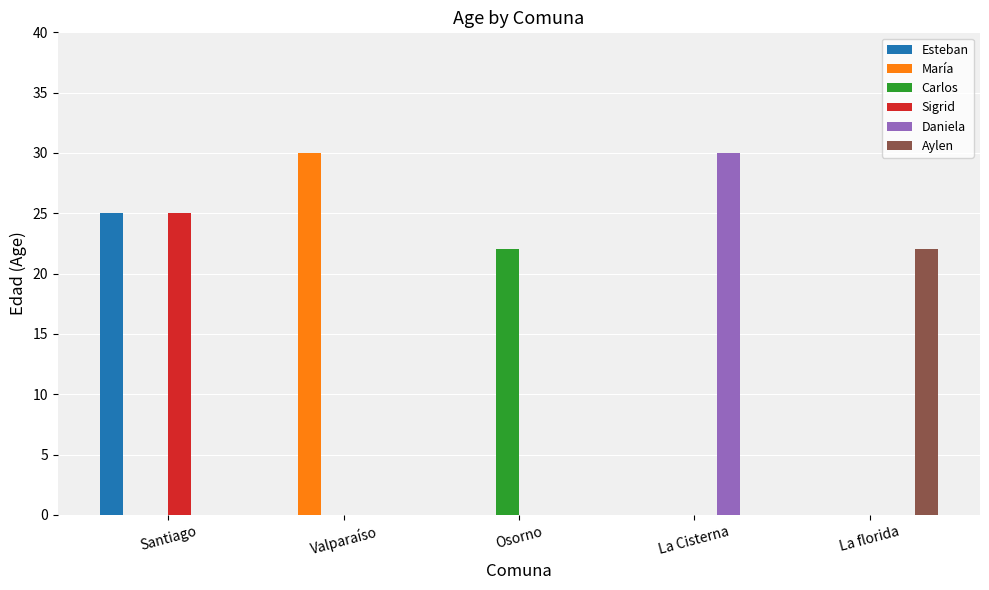

Between Valparaíso and La florida, which series saw the biggest shift?

María